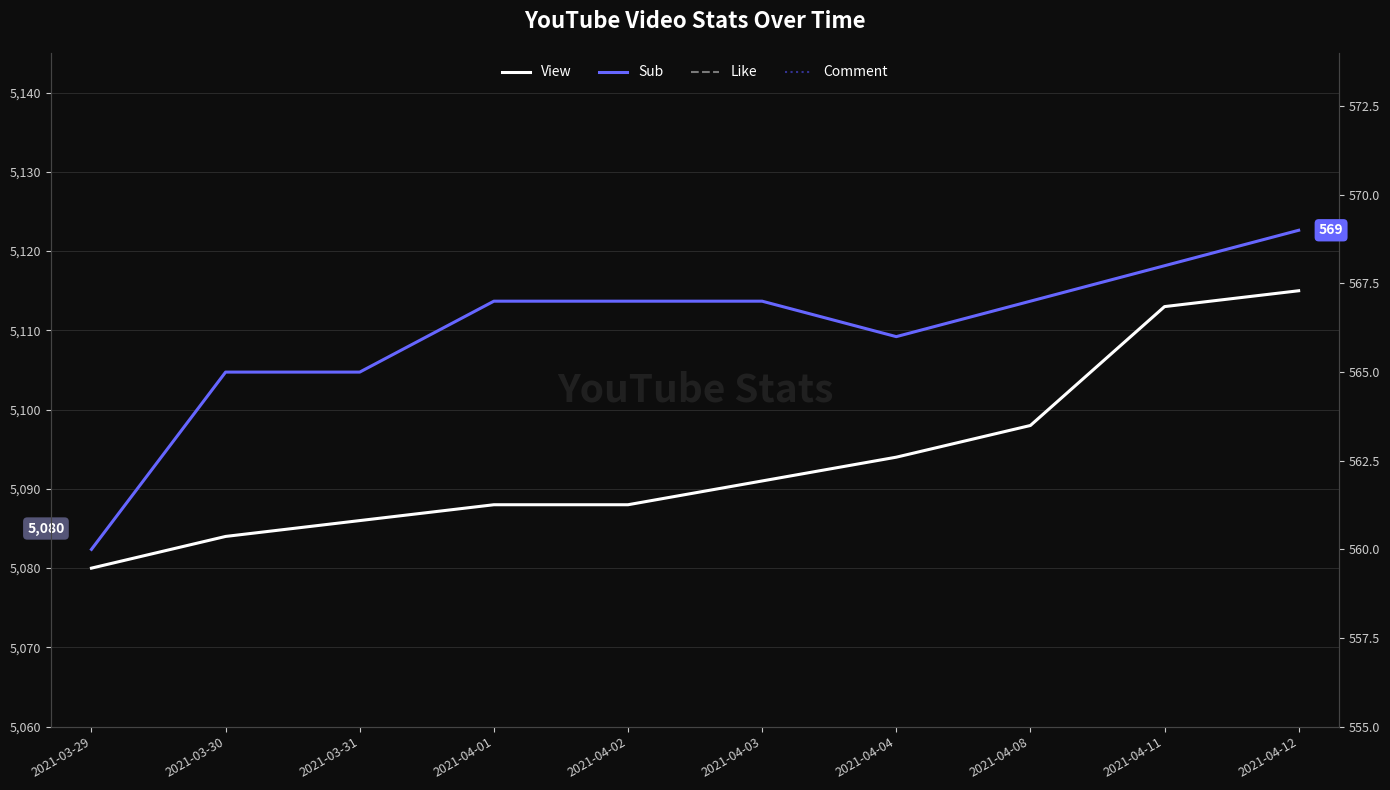

The value of Sub at 2021-04-11 is 568. True or false?

True